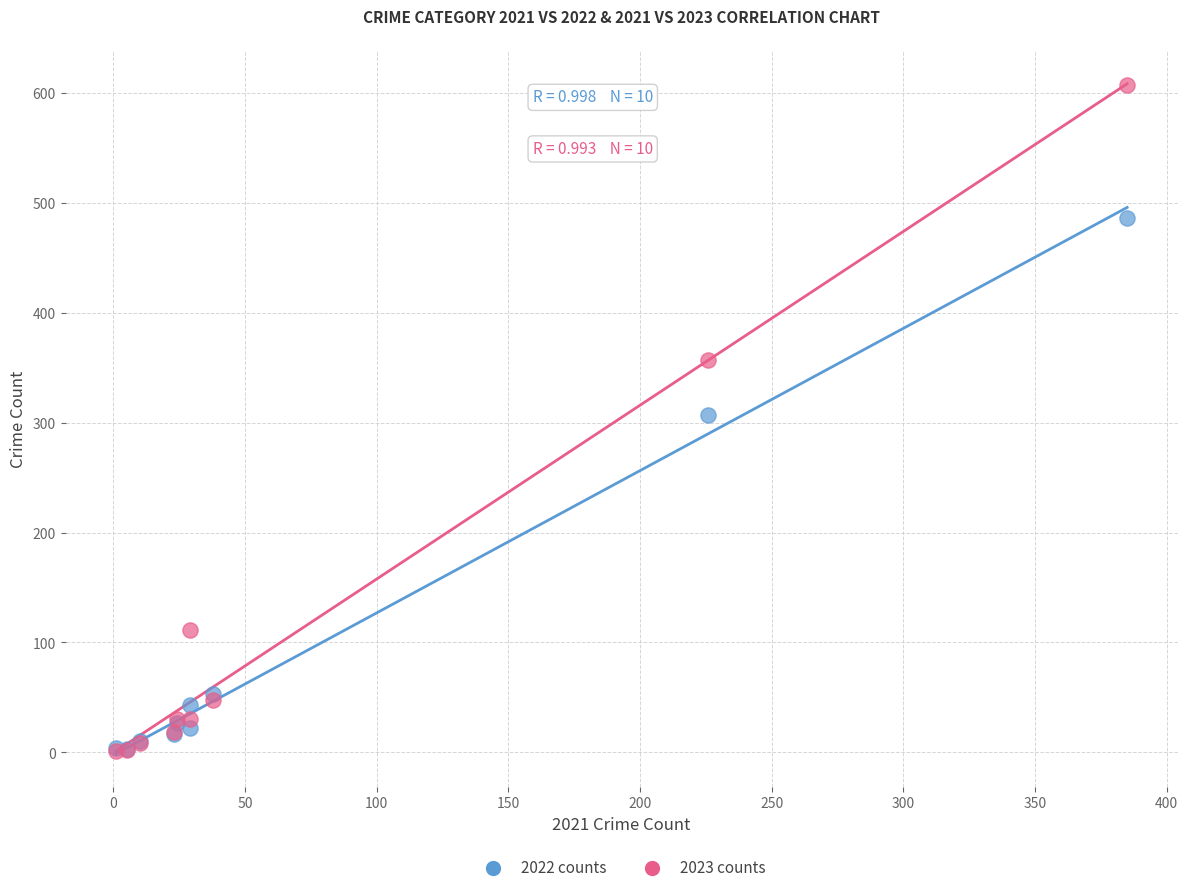

What are all the series names shown in the legend?

2022 counts, 2023 counts